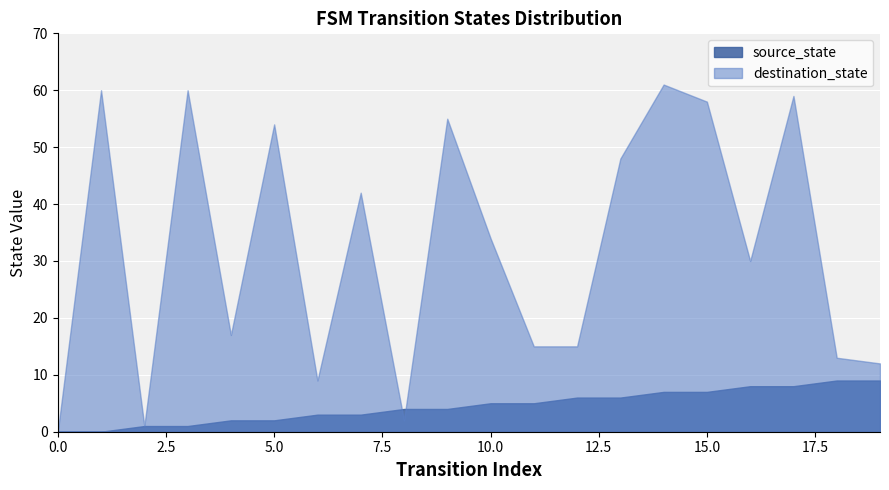

Where does the source_state series first go above 5?

12